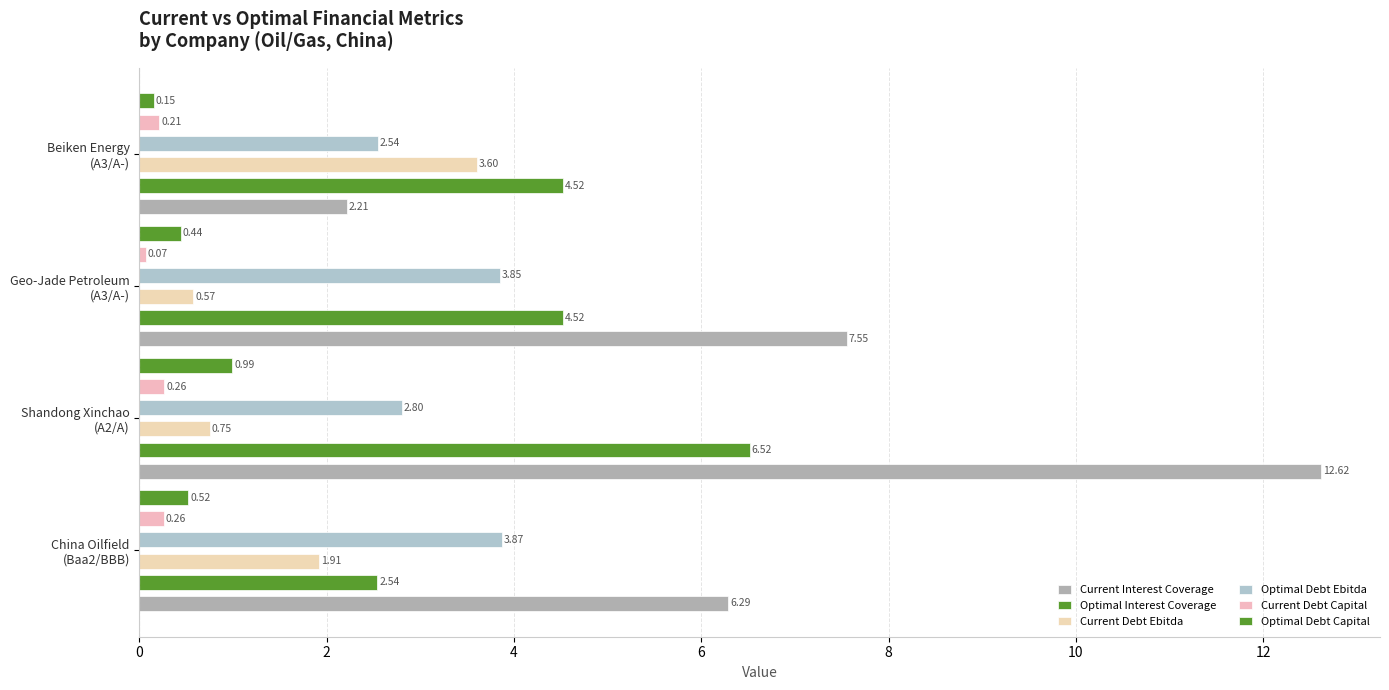

What is the total value across all series at Beiken Energy (A3/A-)?

13.2